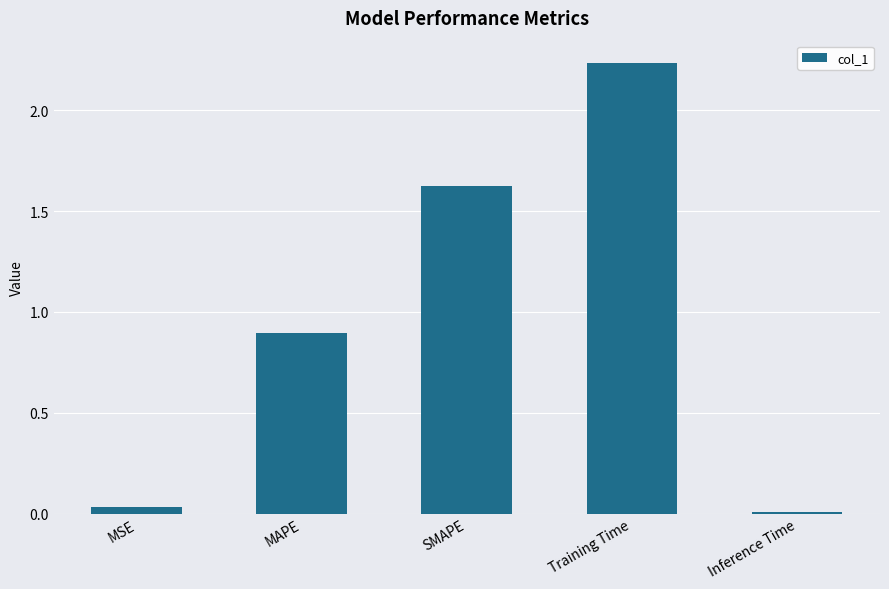

Which category has the lowest value across all series?

Inference Time